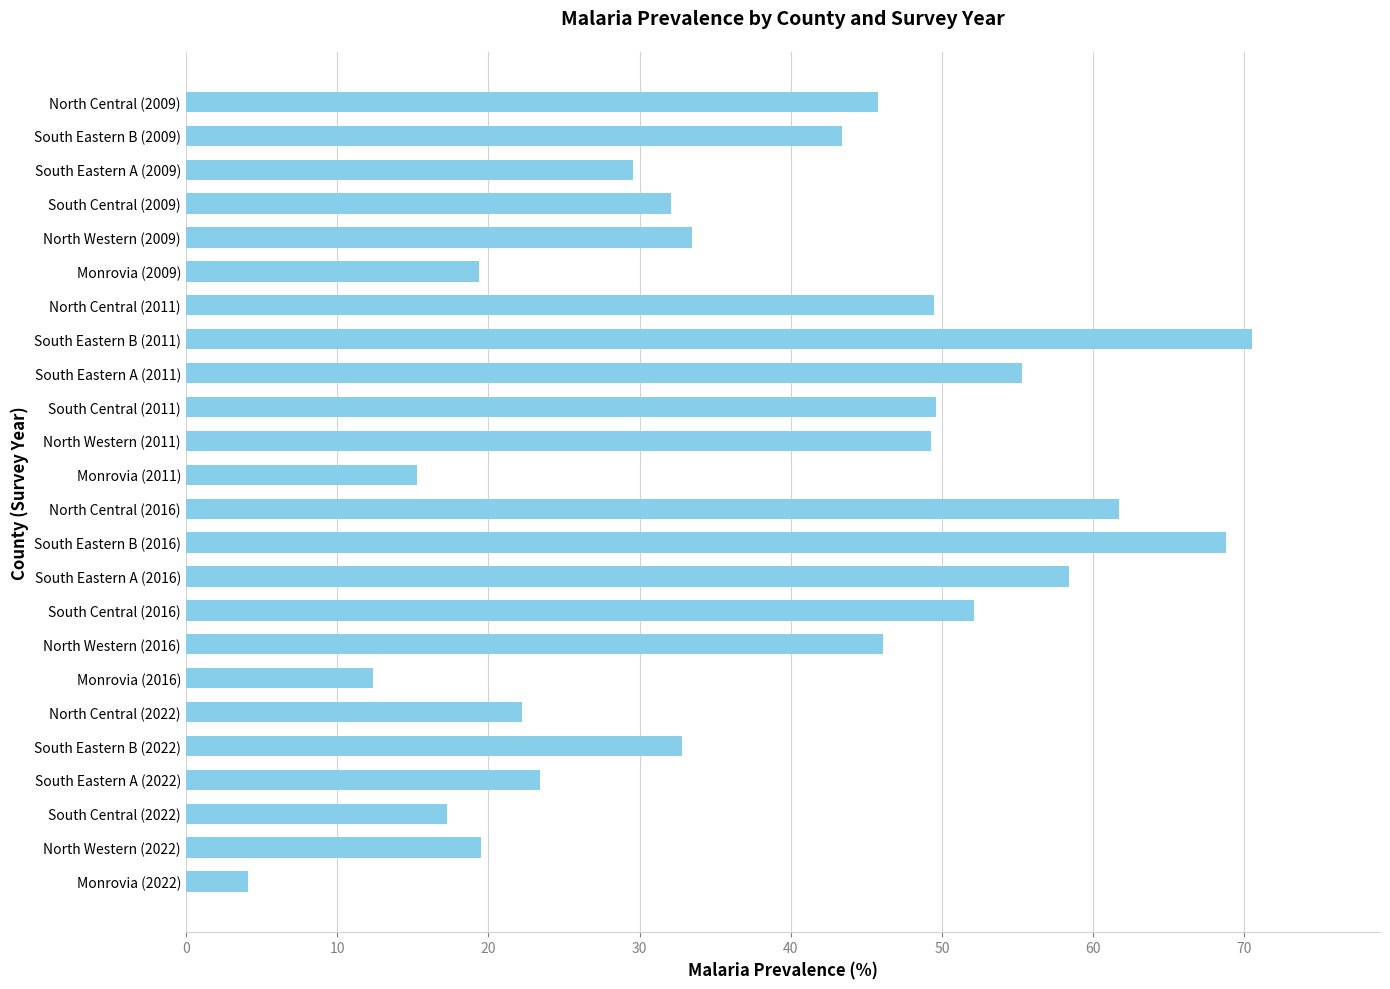

The value at North Western (2016) is 46.1. True or false?

True